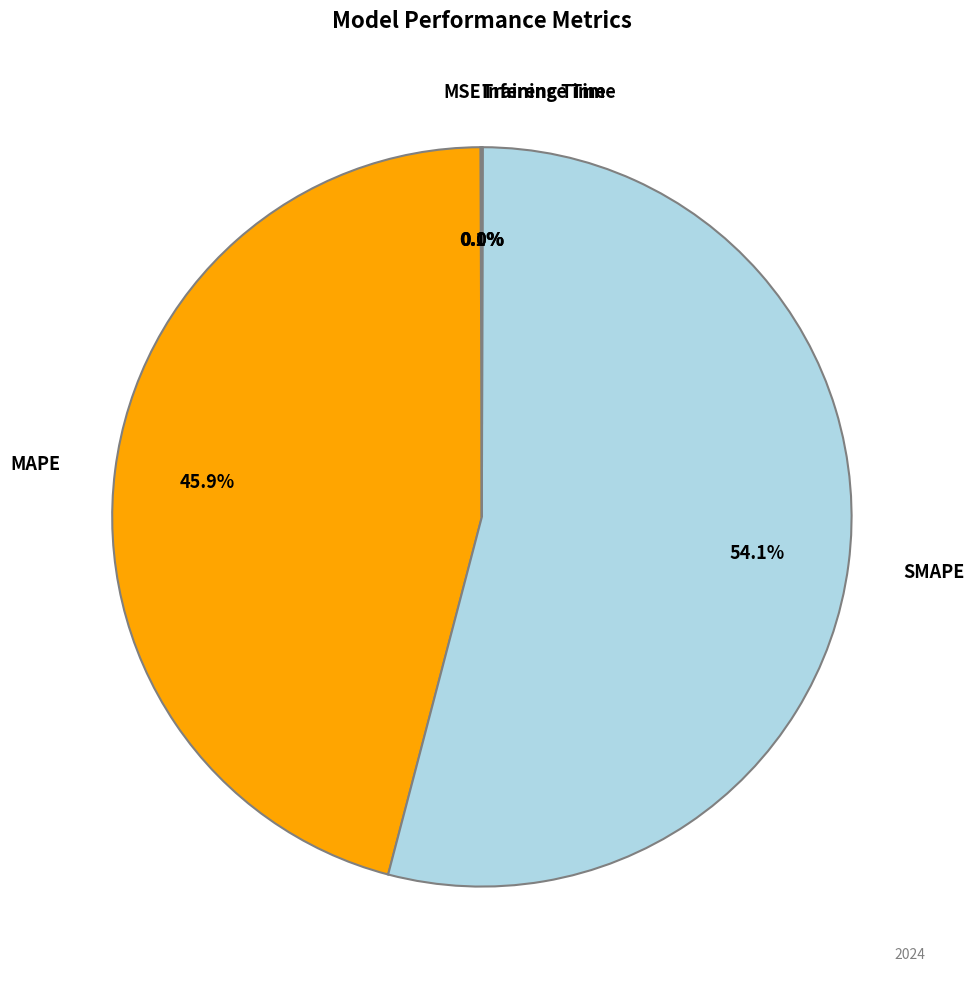

Is there a majority slice in this chart?

Yes